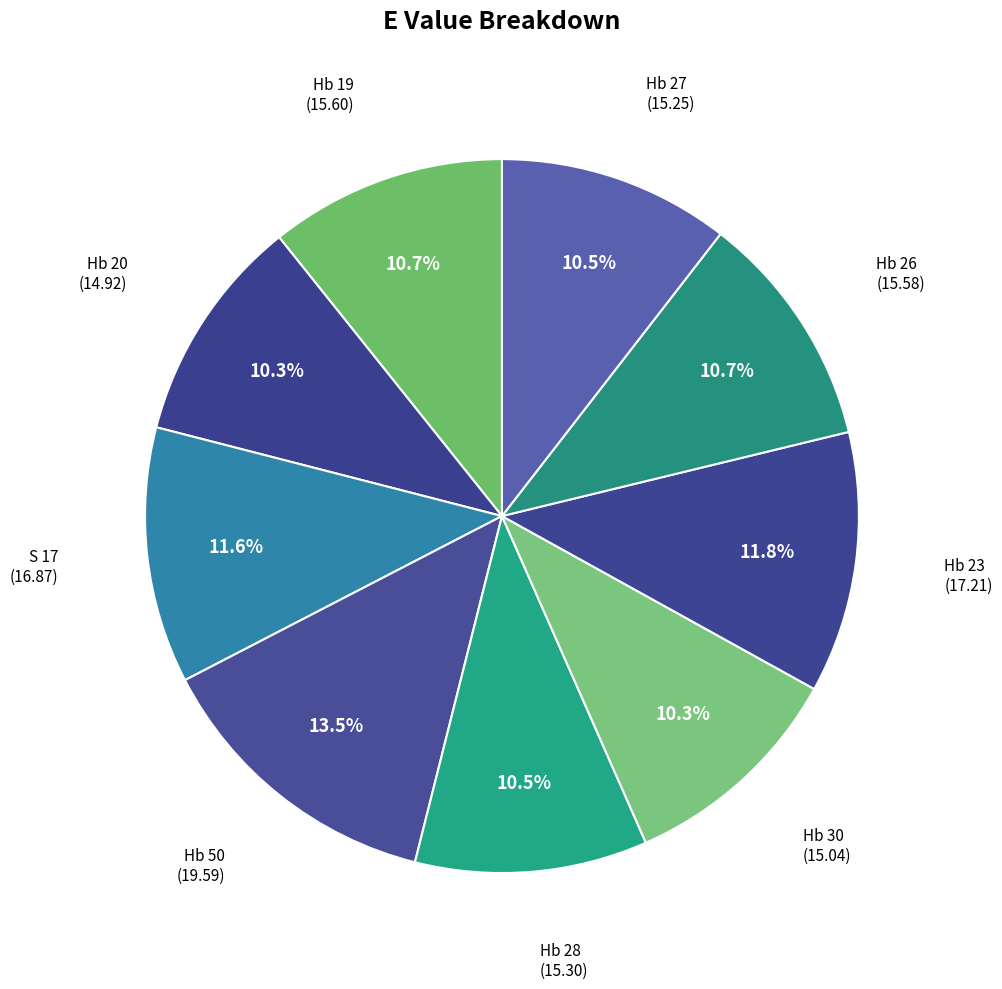

Which slice is the largest?

Hb 50